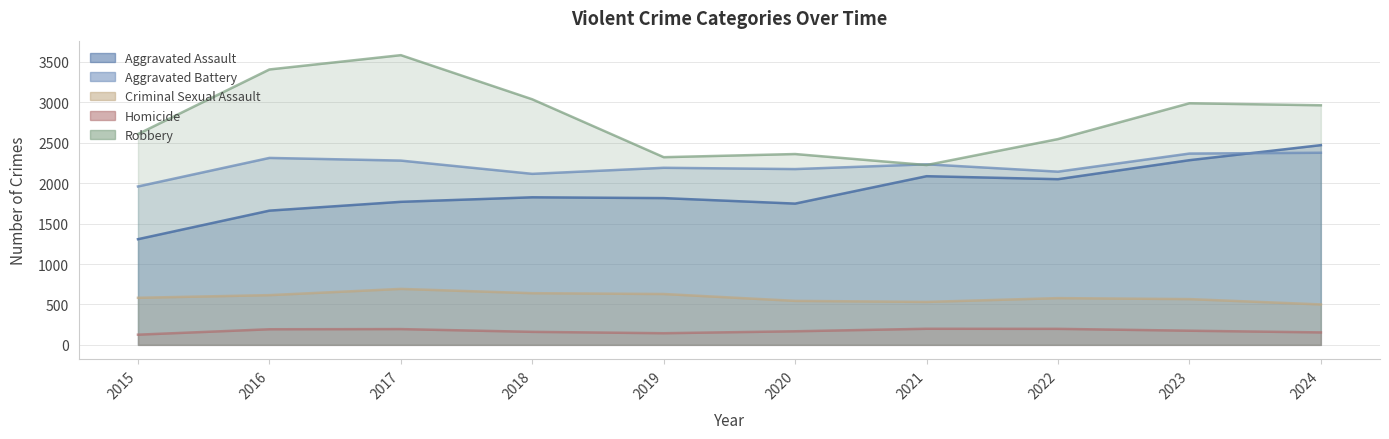

Reading right to left, extract all data points from this chart.

Aggravated Assault: 2024=2470	2023=2284	2022=2049	2021=2086	2020=1747	2019=1815	2018=1825	2017=1769	2016=1660	2015=1307
Aggravated Battery: 2024=2376	2023=2366	2022=2142	2021=2233	2020=2174	2019=2190	2018=2115	2017=2279	2016=2312	2015=1959
Criminal Sexual Assault: 2024=500	2023=566	2022=578	2021=531	2020=544	2019=629	2018=639	2017=692	2016=615	2015=582
Homicide: 2024=154	2023=175	2022=198	2021=199	2020=168	2019=144	2018=161	2017=195	2016=193	2015=126
Robbery: 2024=2963	2023=2988	2022=2545	2021=2224	2020=2360	2019=2321	2018=3037	2017=3583	2016=3406	2015=2607